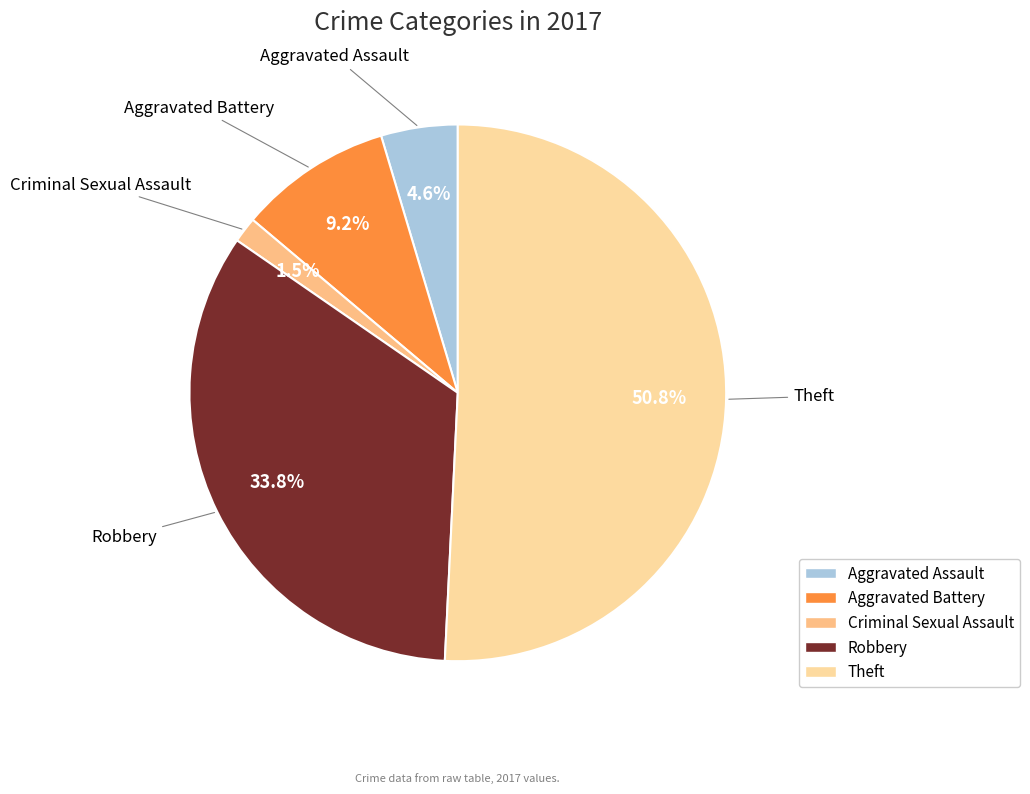

Does Theft account for over 50% of the chart?

Yes